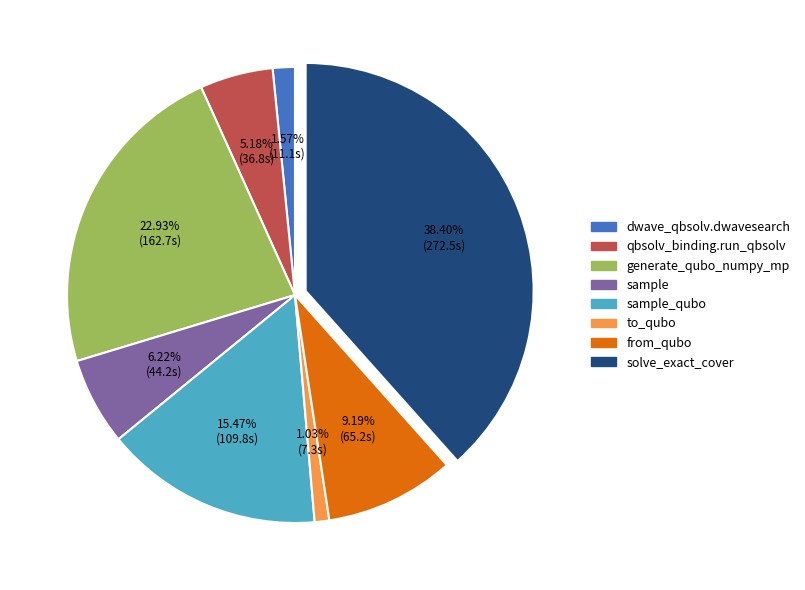

Is there a majority slice in this chart?

No